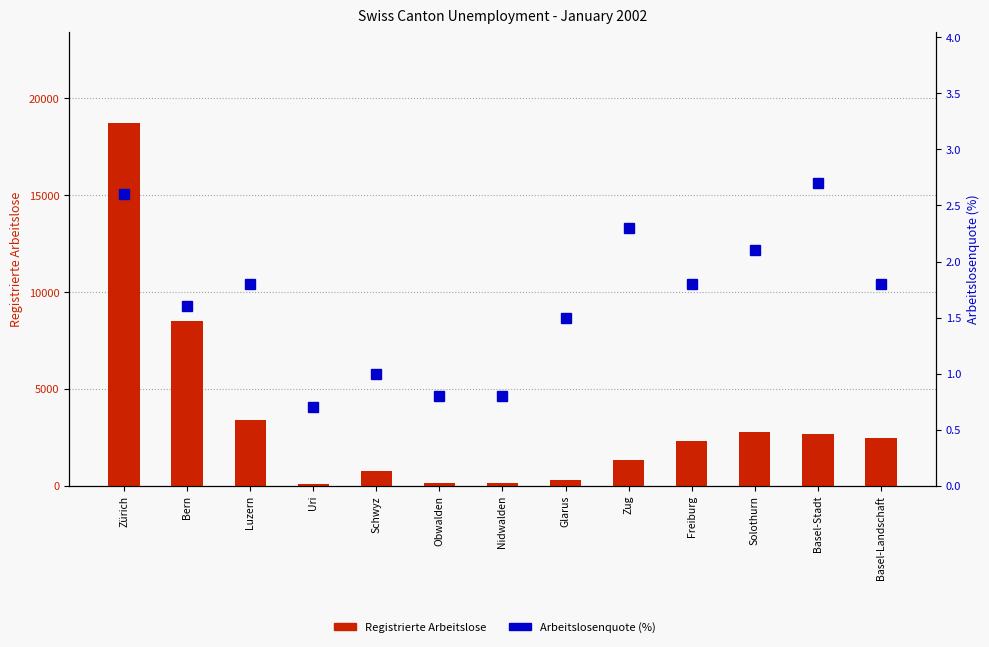

True or false: Registrierte Arbeitslose has a value of 2333.0 at Freiburg.

True